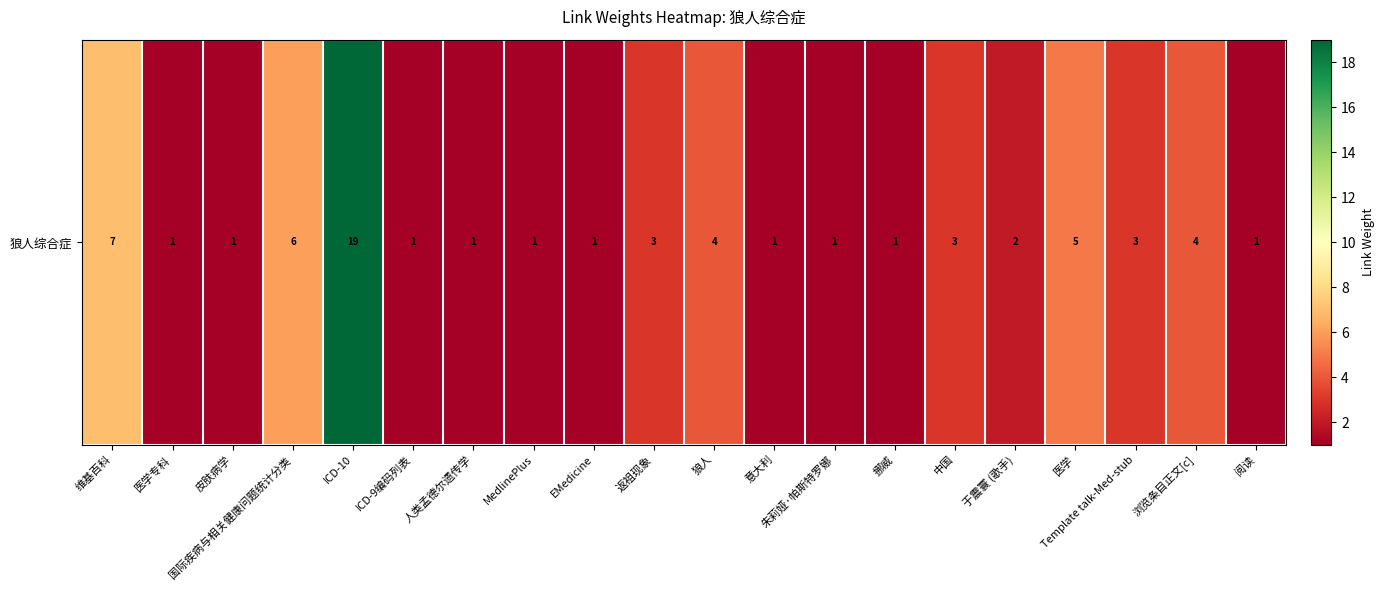

Rank the categories by value from highest to lowest.

ICD-10, 维基百科, 国际疾病与相关健康问题统计分类, 医学, 狼人, 浏览条目正文[c], 返祖现象, 中国, Template talk-Med-stub, 于震寰 (歌手), 医学专科, 皮肤病学, ICD-9编码列表, 人类孟德尔遗传学, MedlinePlus, EMedicine, 意大利, 朱莉娅·帕斯特罗娜, 挪威, 阅读